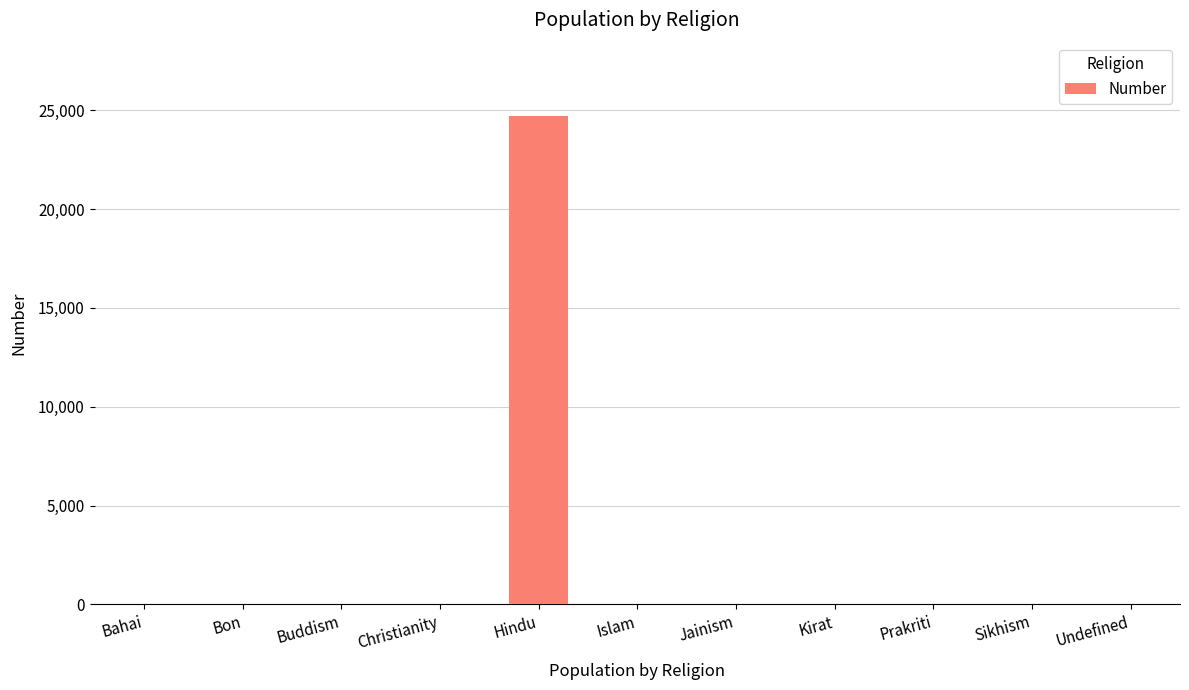

What is the sum of the values at Hindu and Jainism?

24709